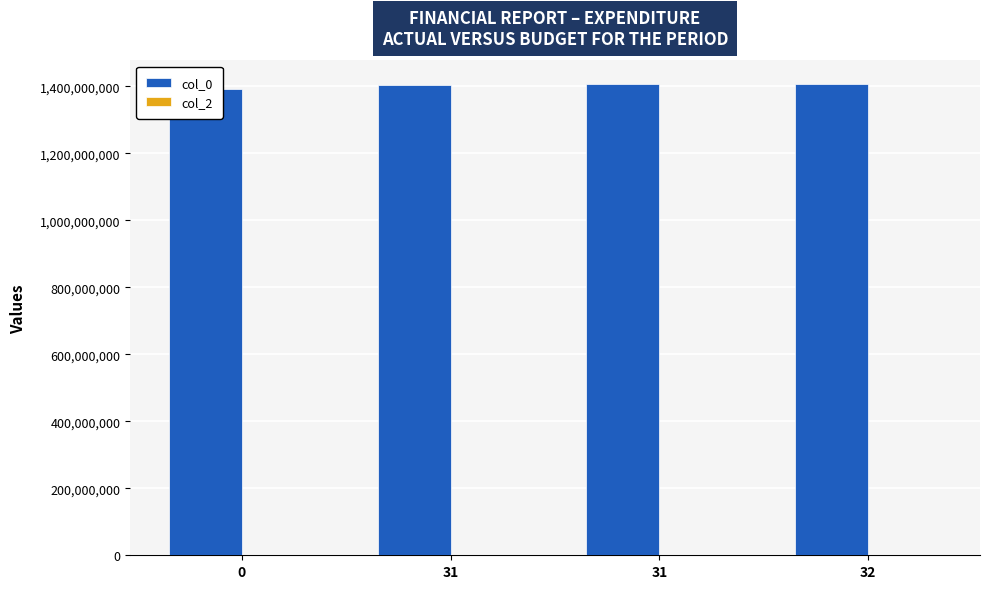

What is the difference between the col_0 values at 31 and 31?

795124